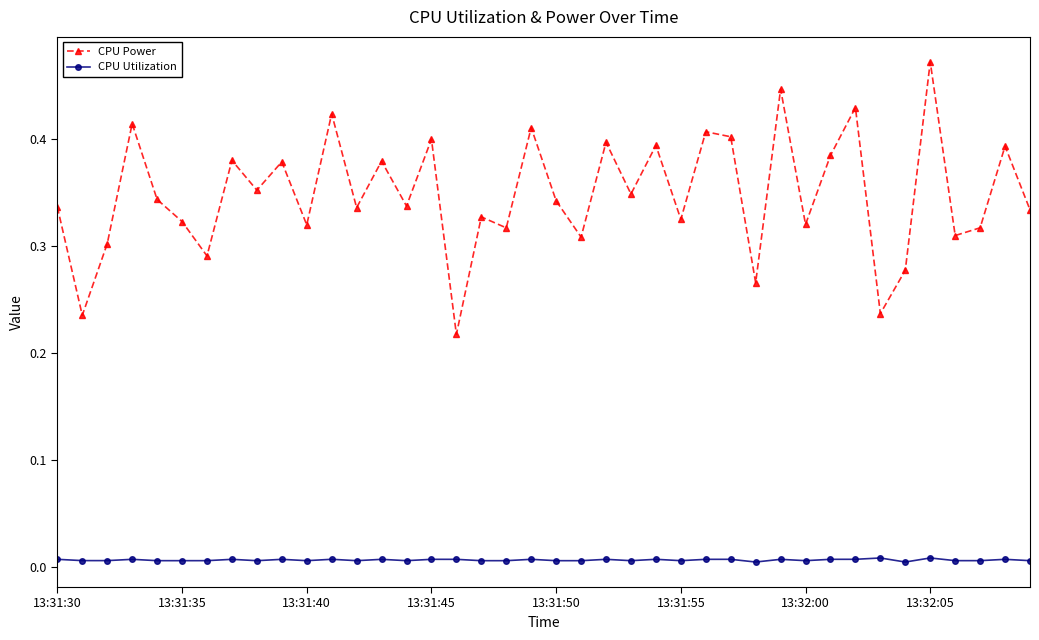

Rank the series by their average value, from highest to lowest.

CPU Power, CPU Utilization